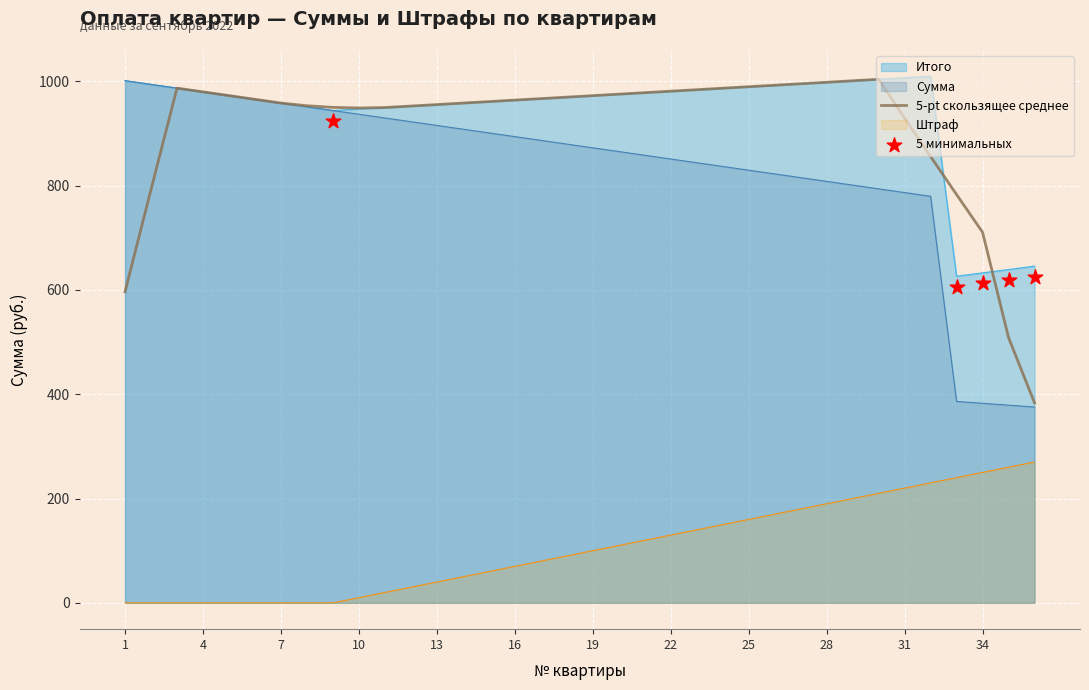

True or false: Штраф and Сумма intersect in this chart.

False